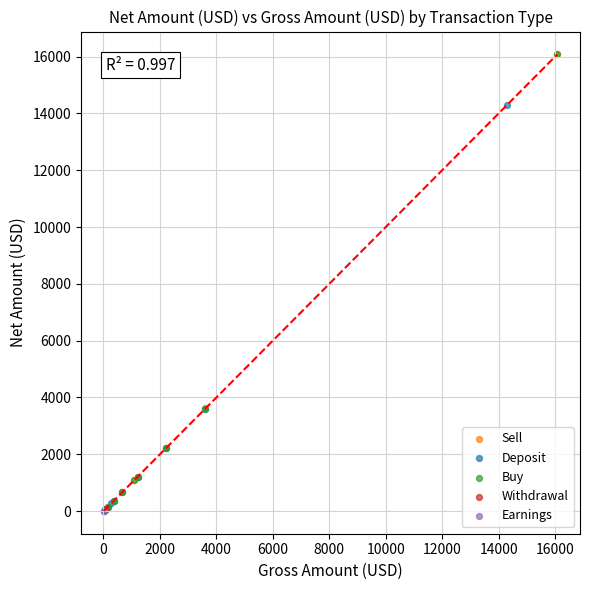

What are all the series names shown in the legend?

Sell, Withdrawal, Buy, Earnings, Deposit